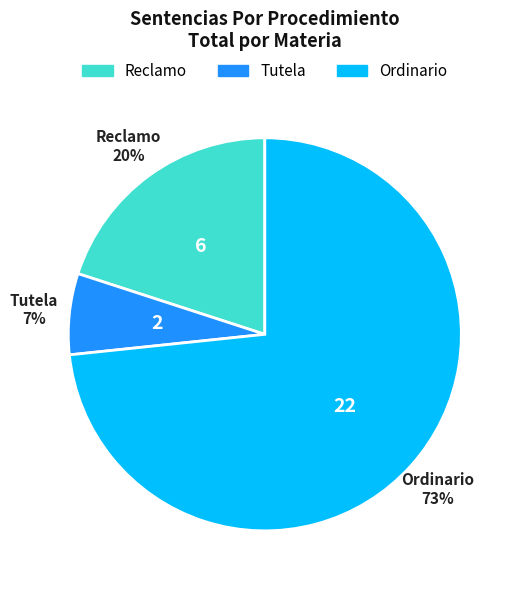

To the nearest percent, what is the average slice percentage?

33%